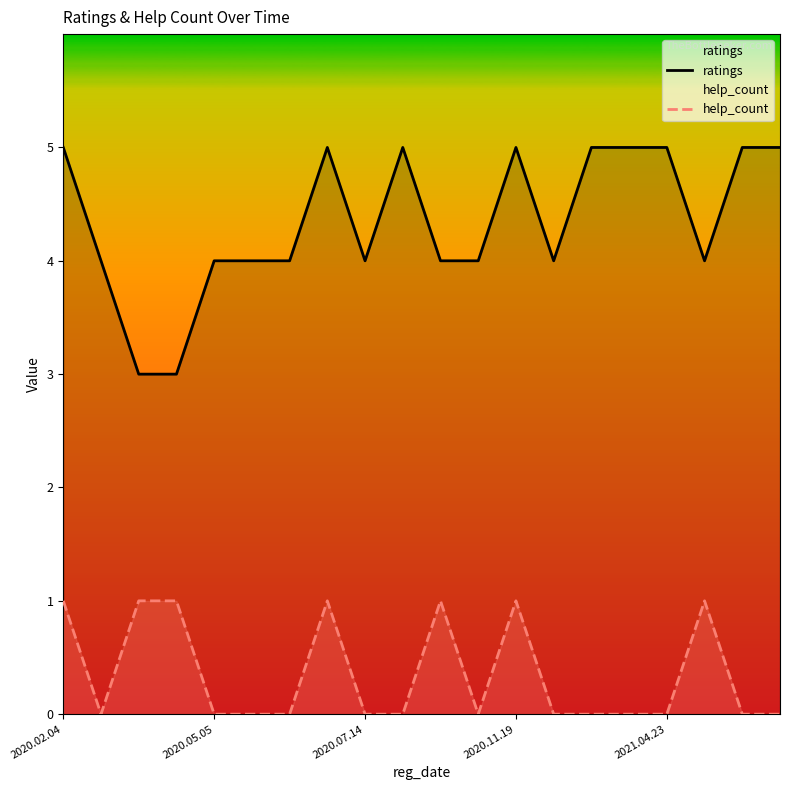

What are all the series names shown in the legend?

ratings, help_count